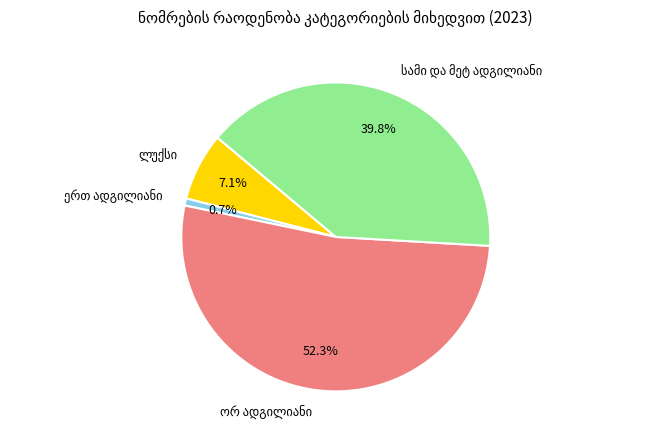

Is there any slice that represents more than half of the pie?

Yes